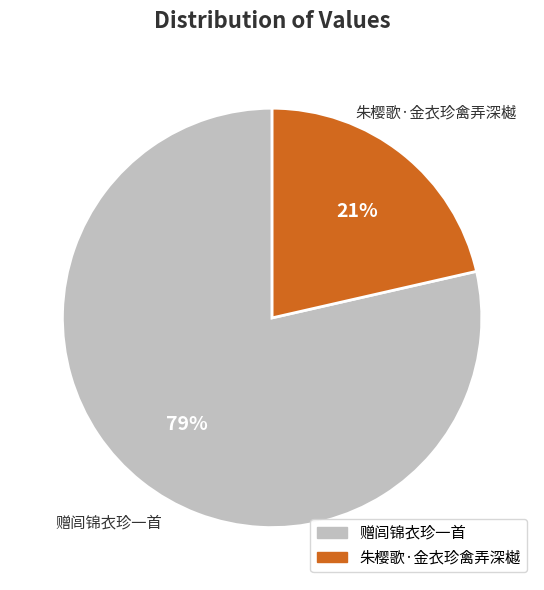

Which has a higher value, 赠闾锦衣珍一首 or 朱樱歌·金衣珍禽弄深樾?

赠闾锦衣珍一首